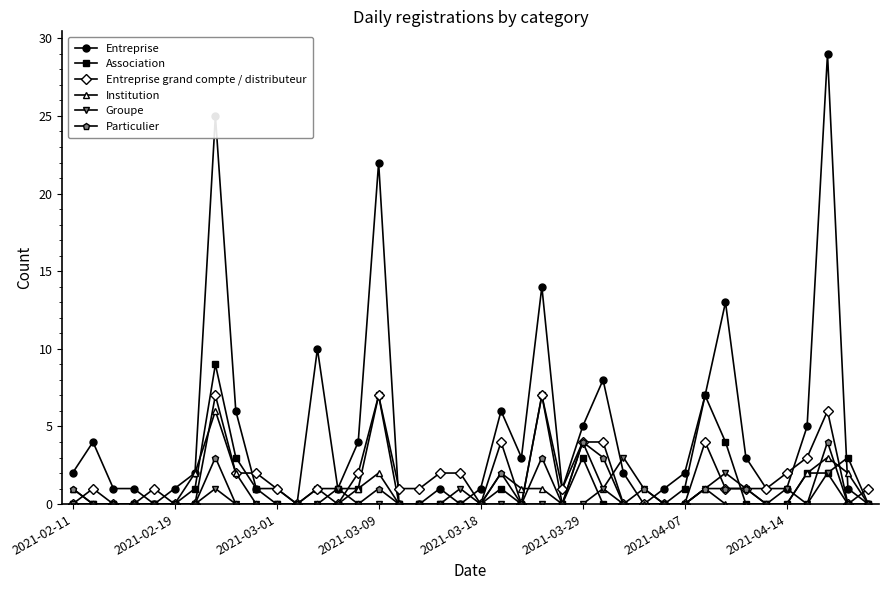

What is the maximum value shown in the chart?

29